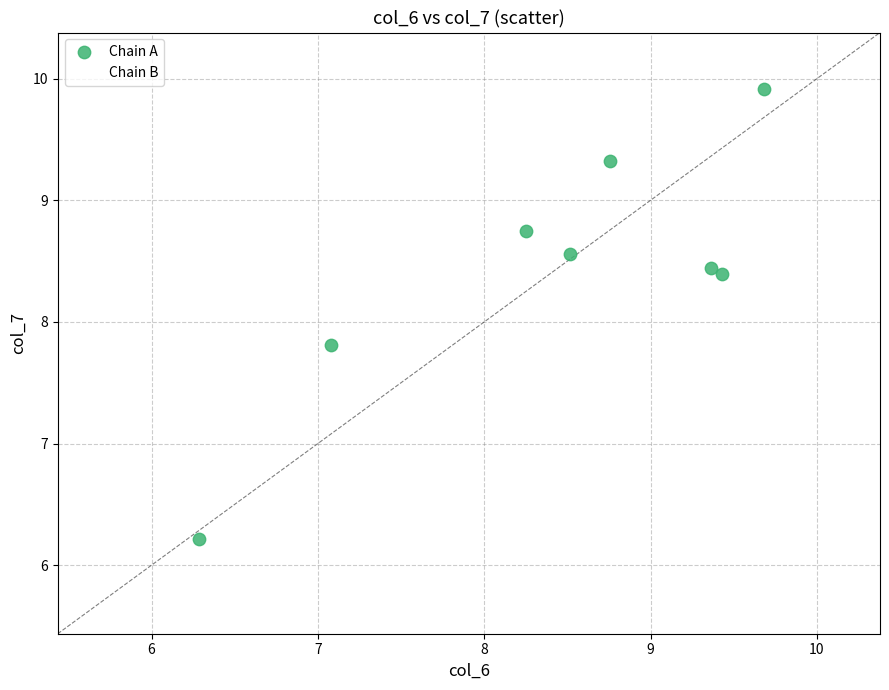

Which series reaches the maximum Y coordinate?

Chain B